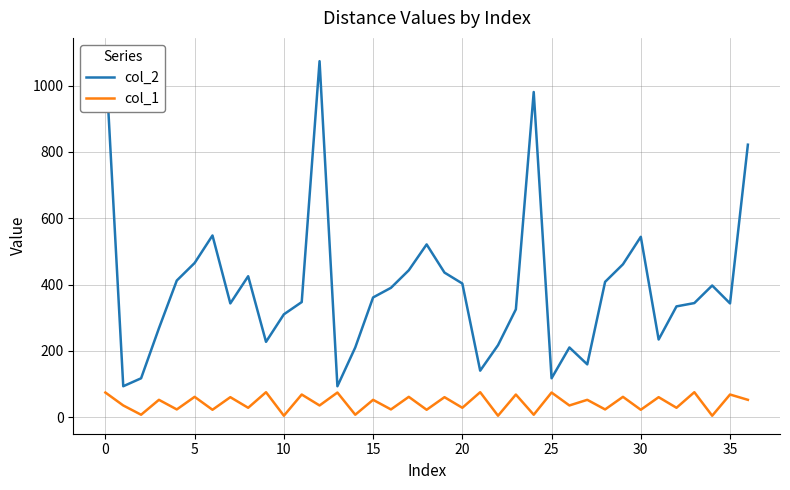

What are all the series names shown in the legend?

col_2, col_1